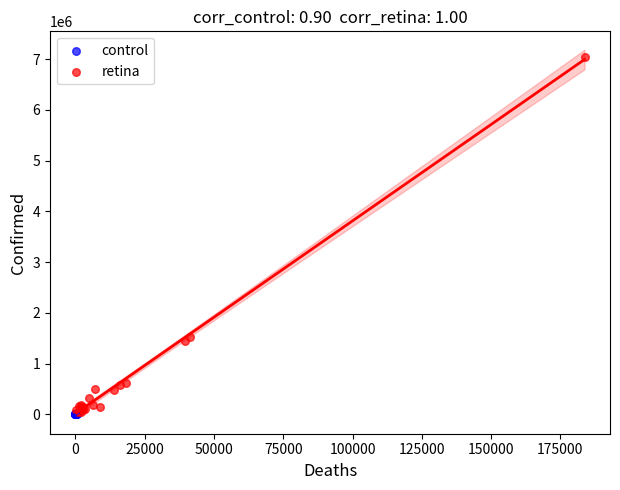

Which series has the widest spread of Y values?

retina